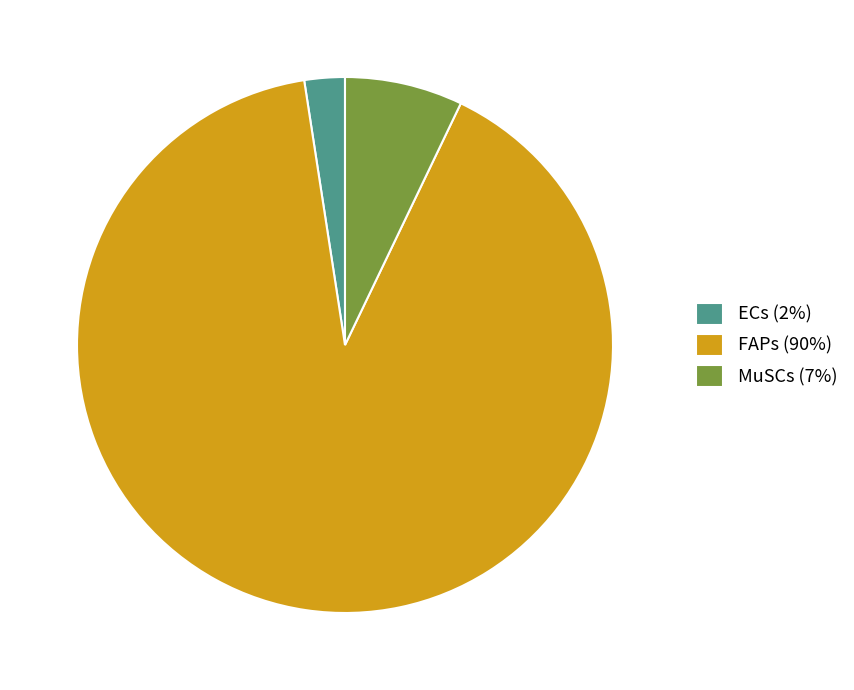

Between ECs and FAPs, which is larger?

FAPs